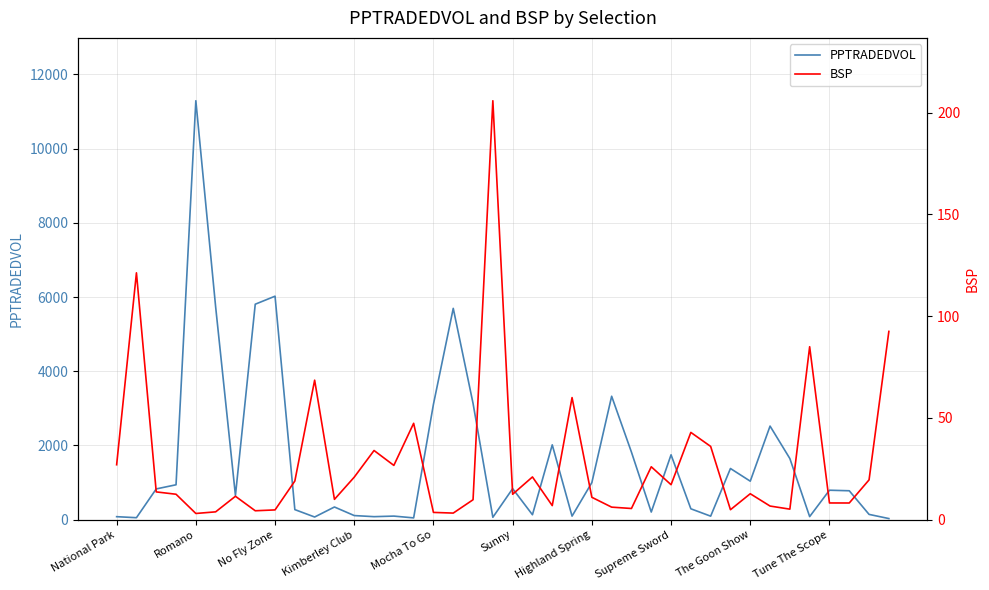

Is this an area chart (filled region under the line)?

No